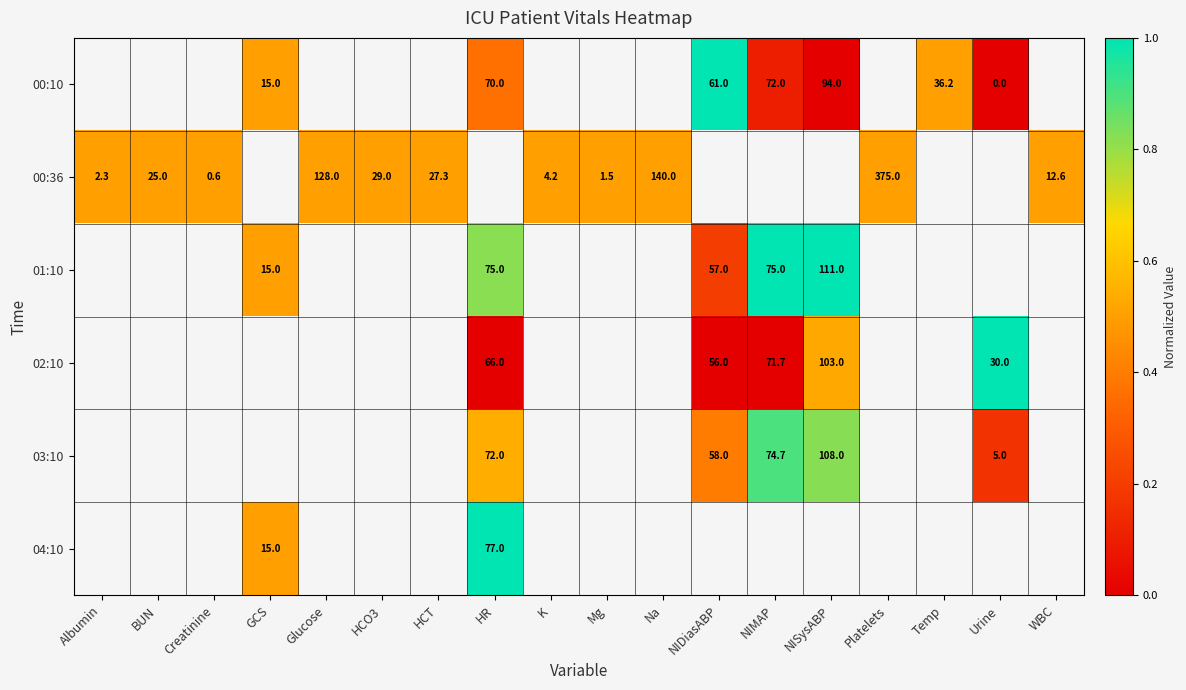

What is the difference between the highest and lowest values at NIMAP?

1.0